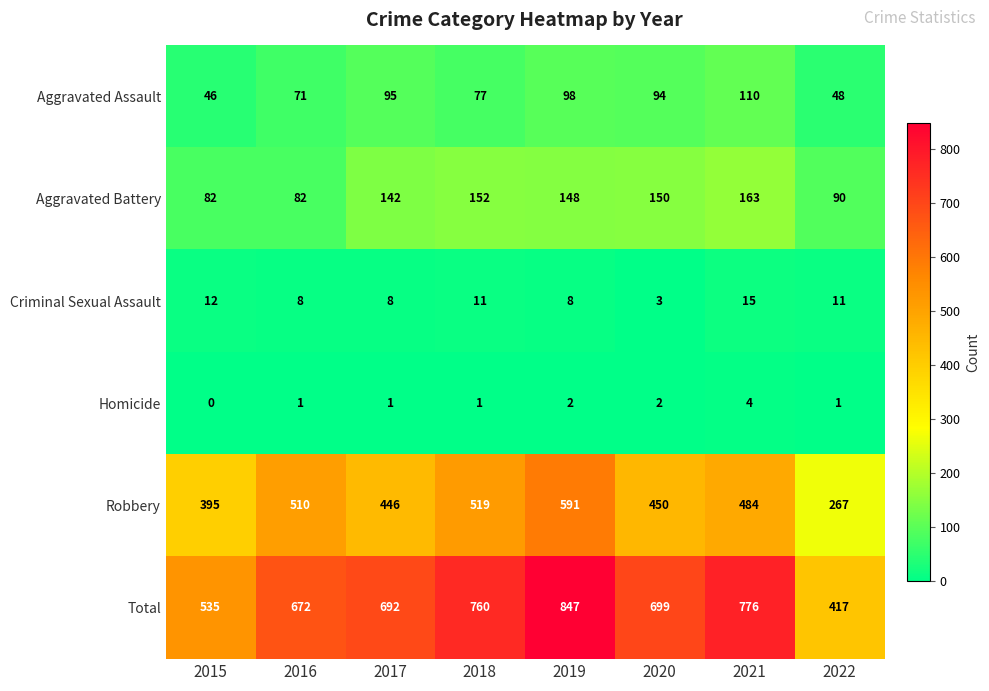

What is the difference between the maximum and minimum values in the Homicide series?

4